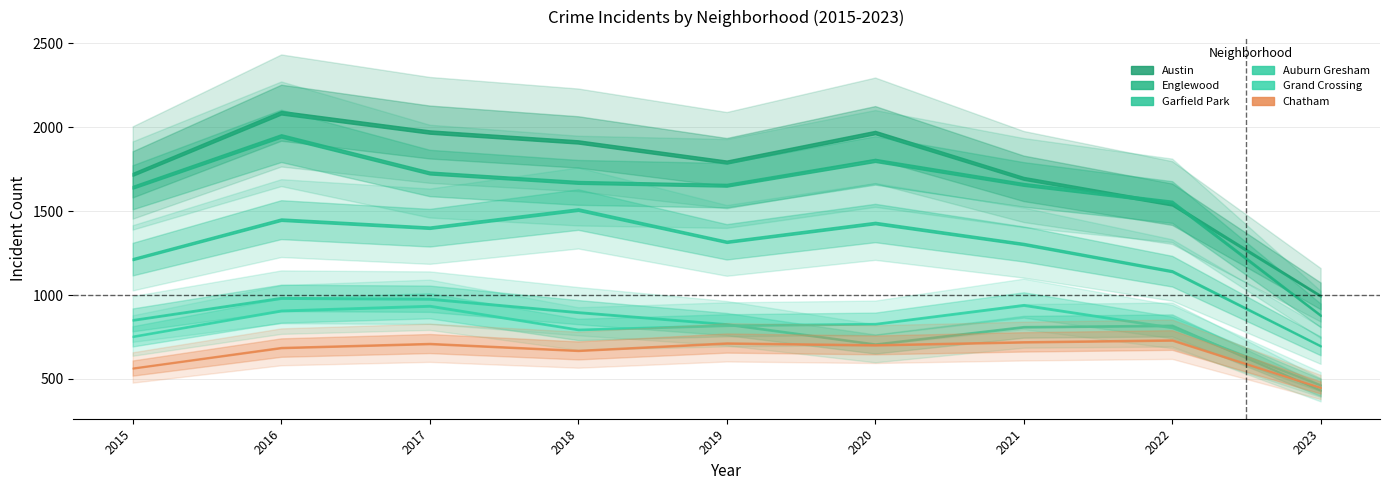

What is the maximum value shown in the chart?

2086